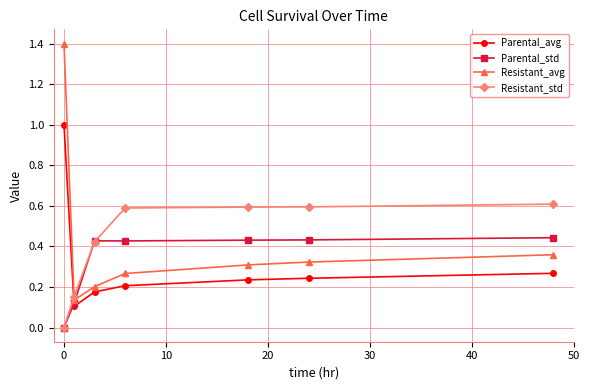

List the series in order of their peak value, highest first.

Resistant_avg, Parental_avg, Resistant_std, Parental_std